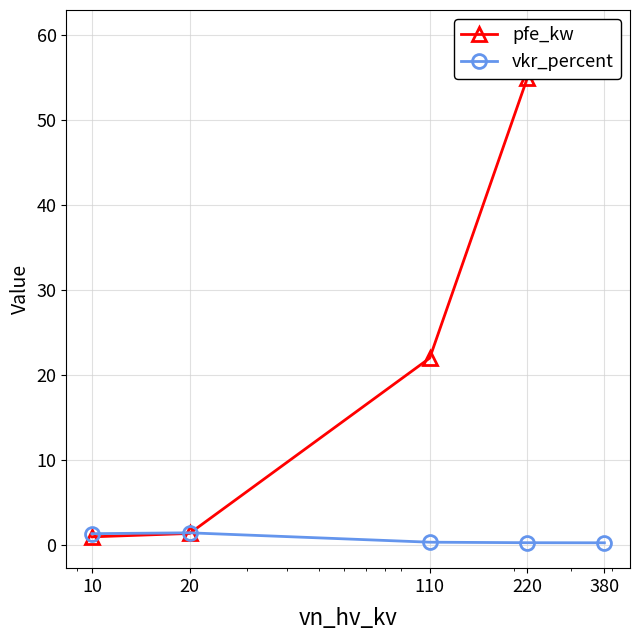

What is the difference between the second highest and second lowest values in the vkr_percent series?

1.1